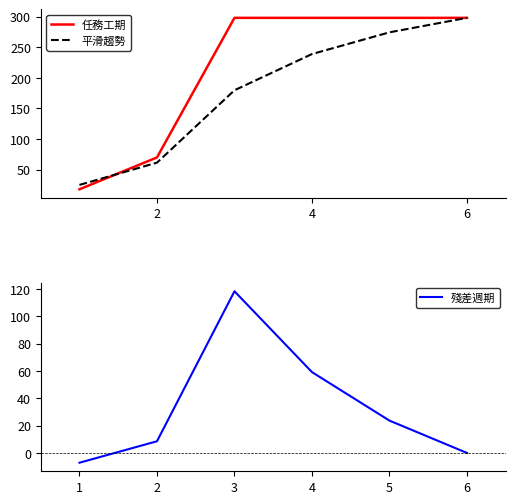

What is the maximum value for 任務工期?

298.0